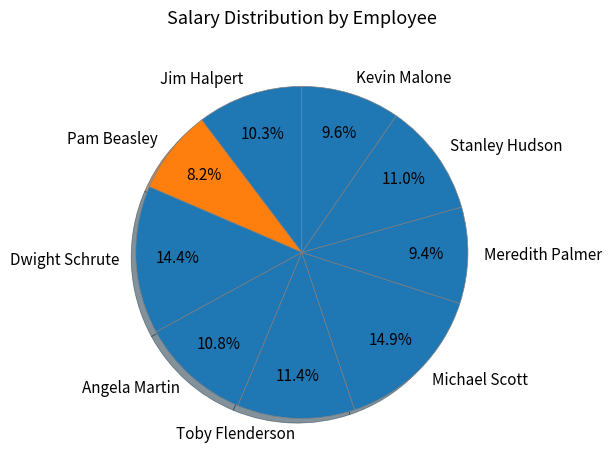

To the nearest percent, what is the average slice percentage?

11%